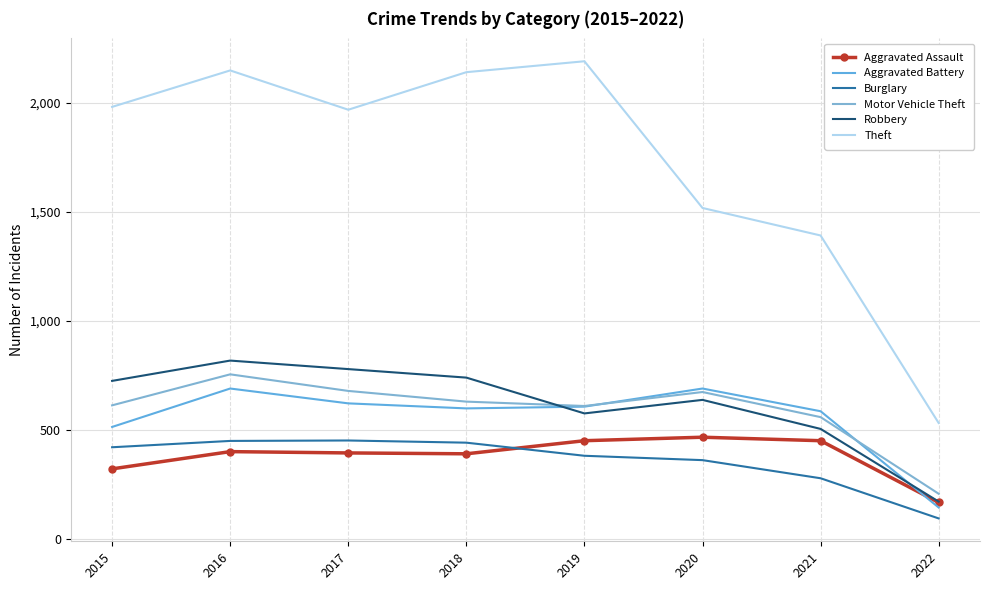

Between 2020 and 2022, which is larger?

2020